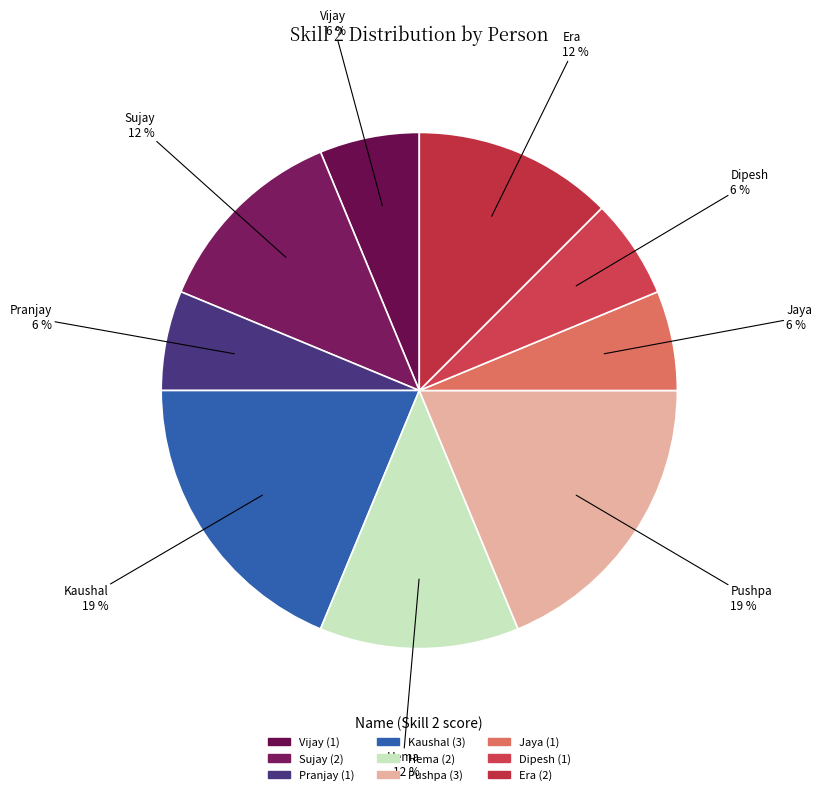

How many slices are in this pie chart?

9